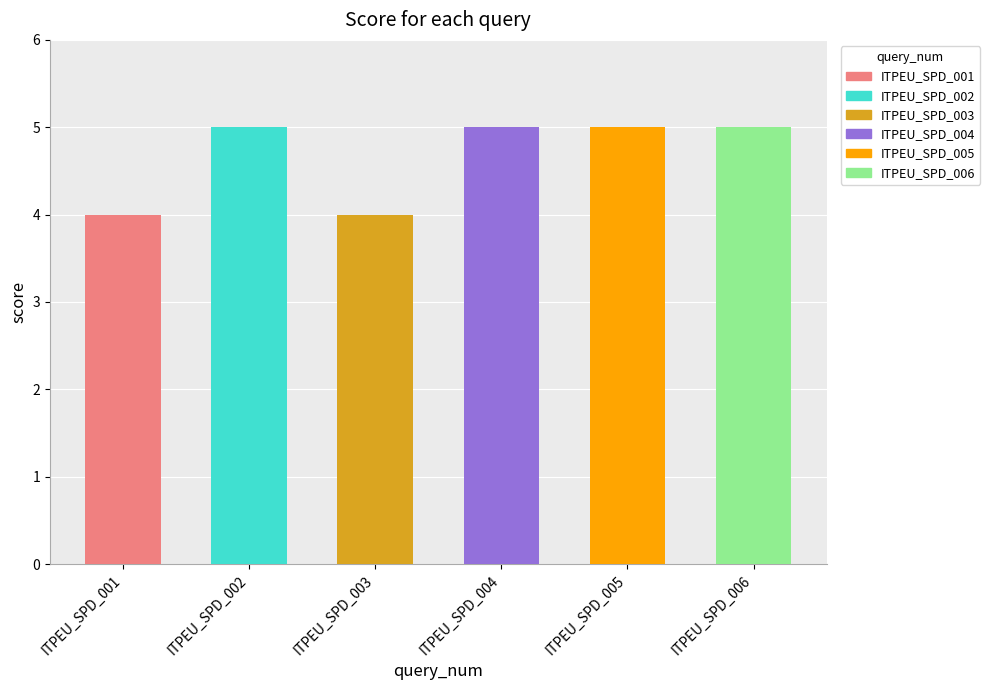

What is the change in value from ITPEU_SPD_002 to ITPEU_SPD_003?

-1